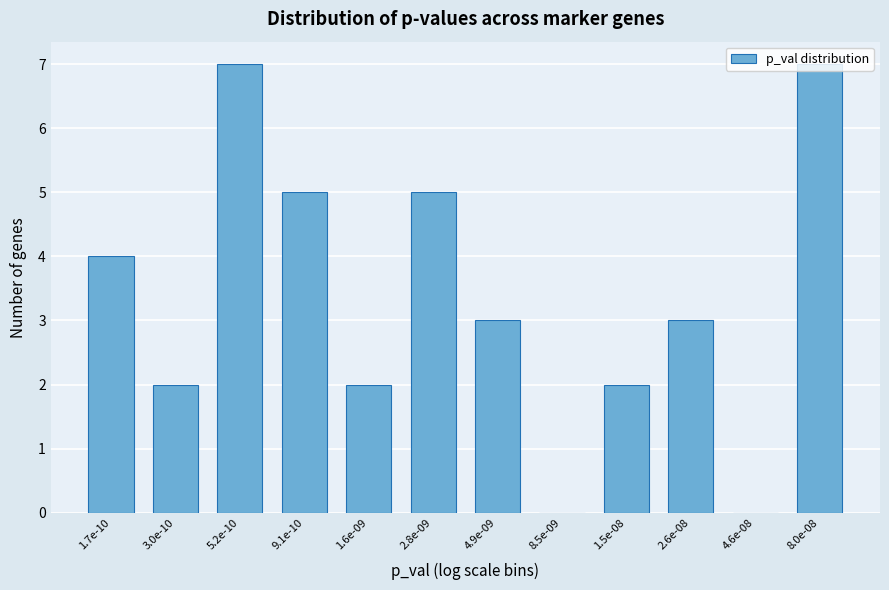

What is the sum of all values?

40